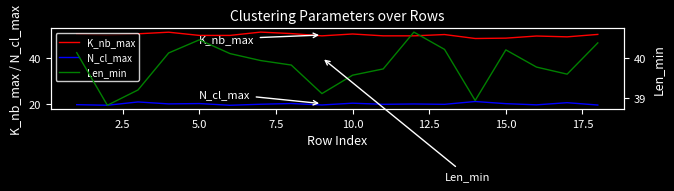

Rank the series by their average value, from lowest to highest.

N_cl_max, Len_min, K_nb_max